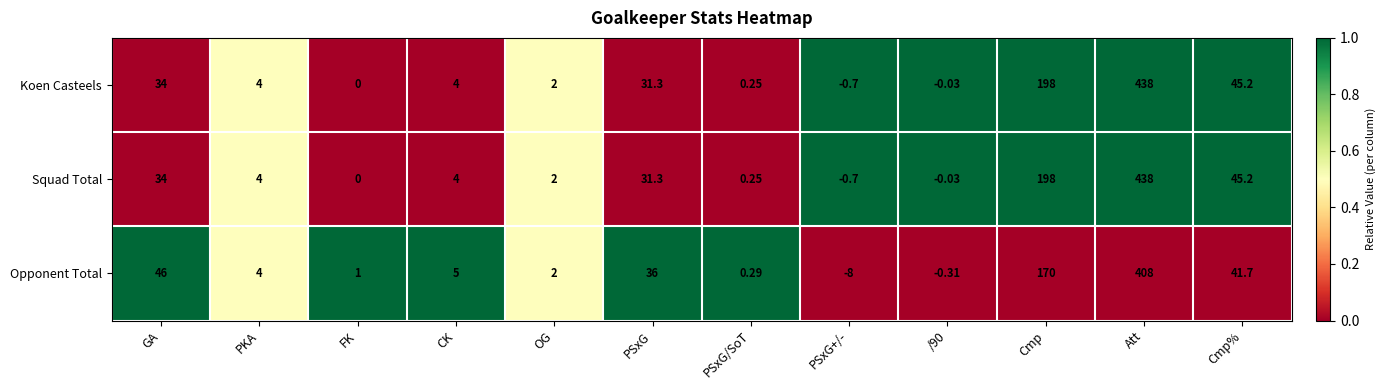

Where does the Squad Total series first go above 4?

GA